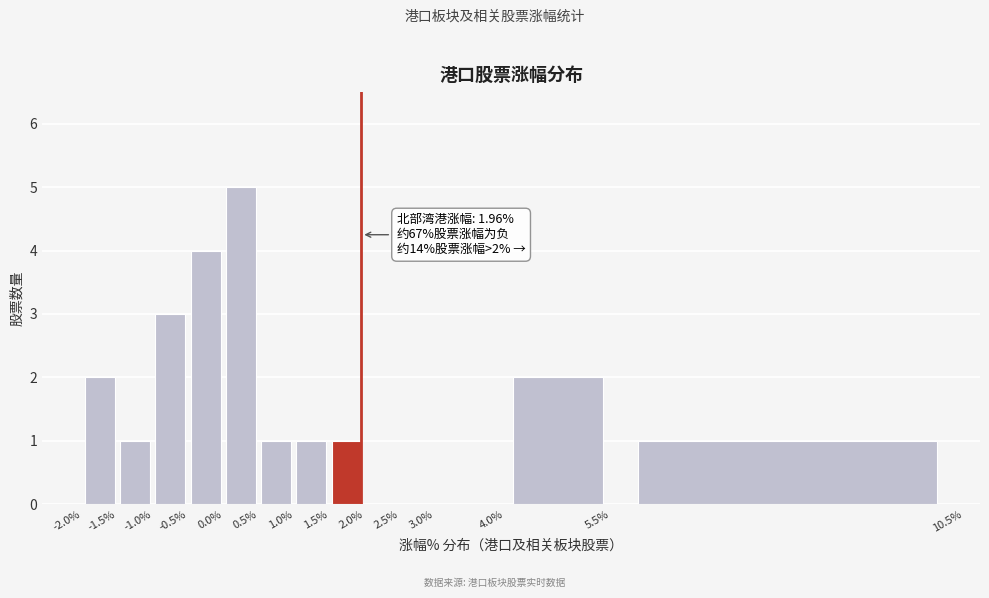

Which range on the x-axis has the tallest bar?

0.0% to 0.5%